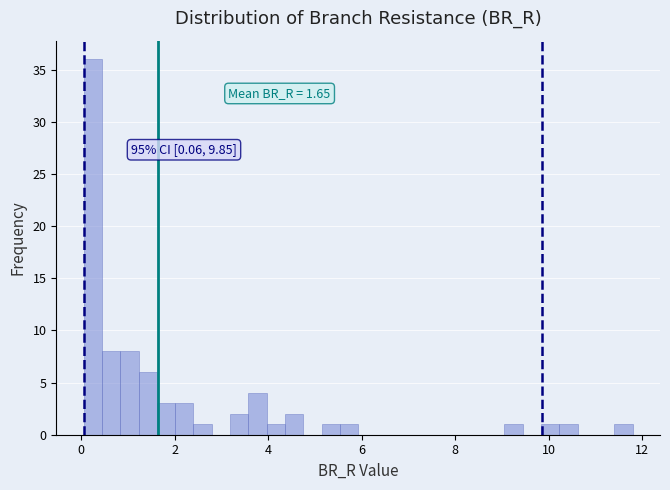

Around what value on the x-axis is the tallest bar? Give the approximate position of its centre, as read against the axis.

0.2